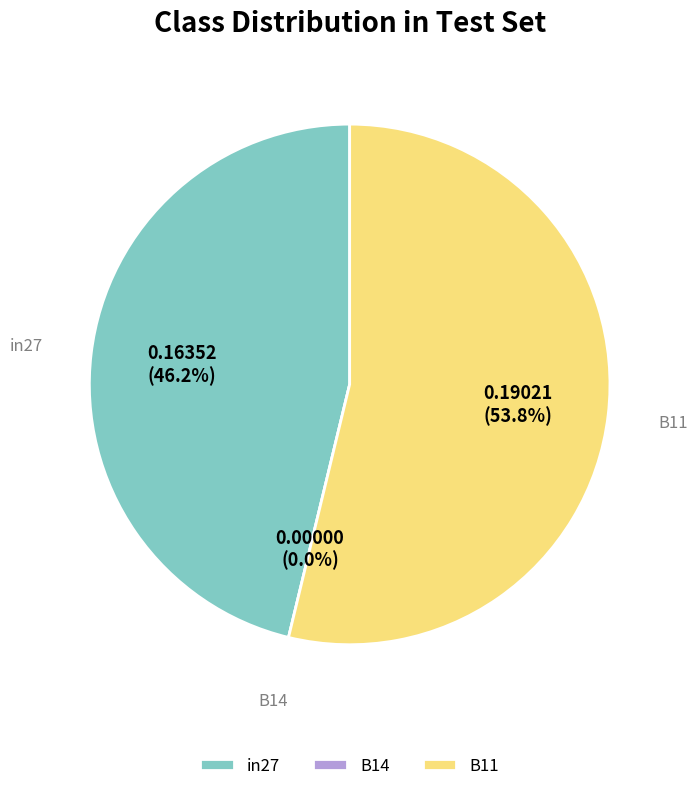

To the nearest percent, what is the difference between the in27 and B11 slice percentages?

8%